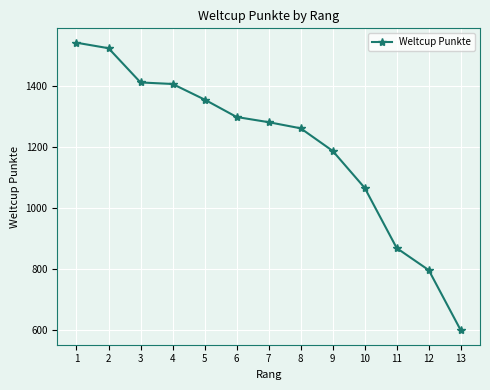

What is the approximate value at 2?

1522